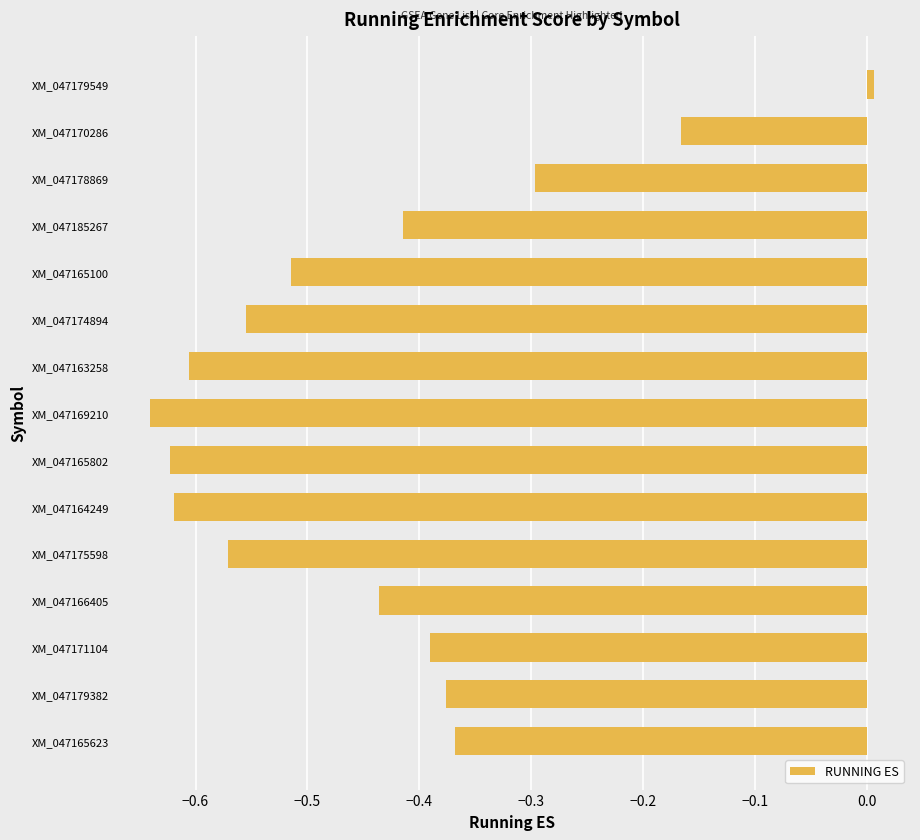

How many distinct data groups are displayed?

1